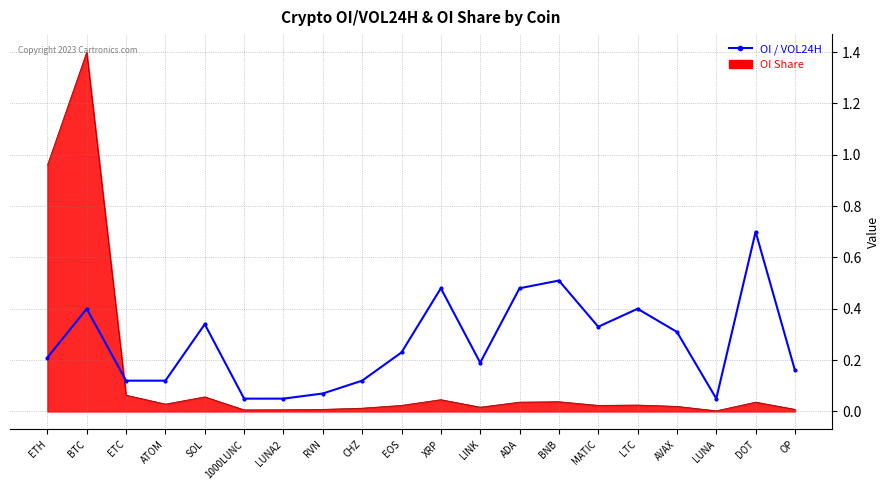

What is the maximum value shown in the chart?

1.4